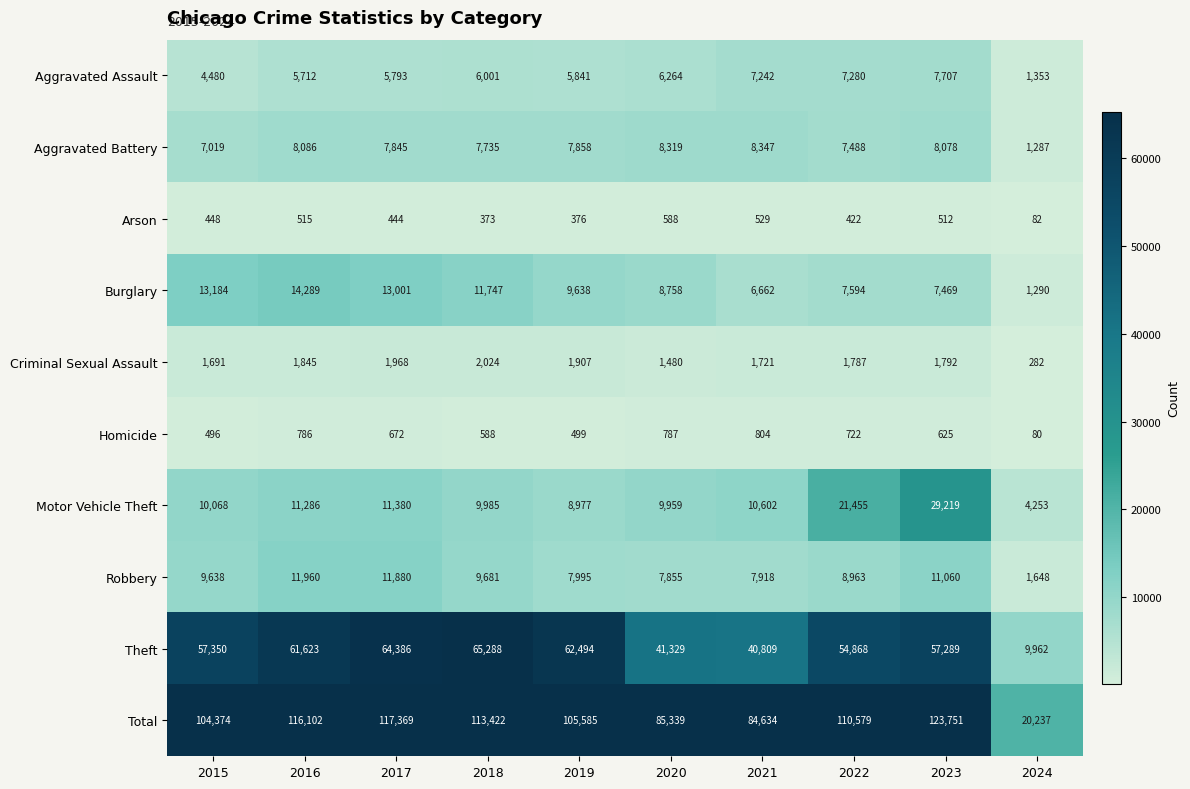

What is the spread (max minus min) of values at 2019?

105209